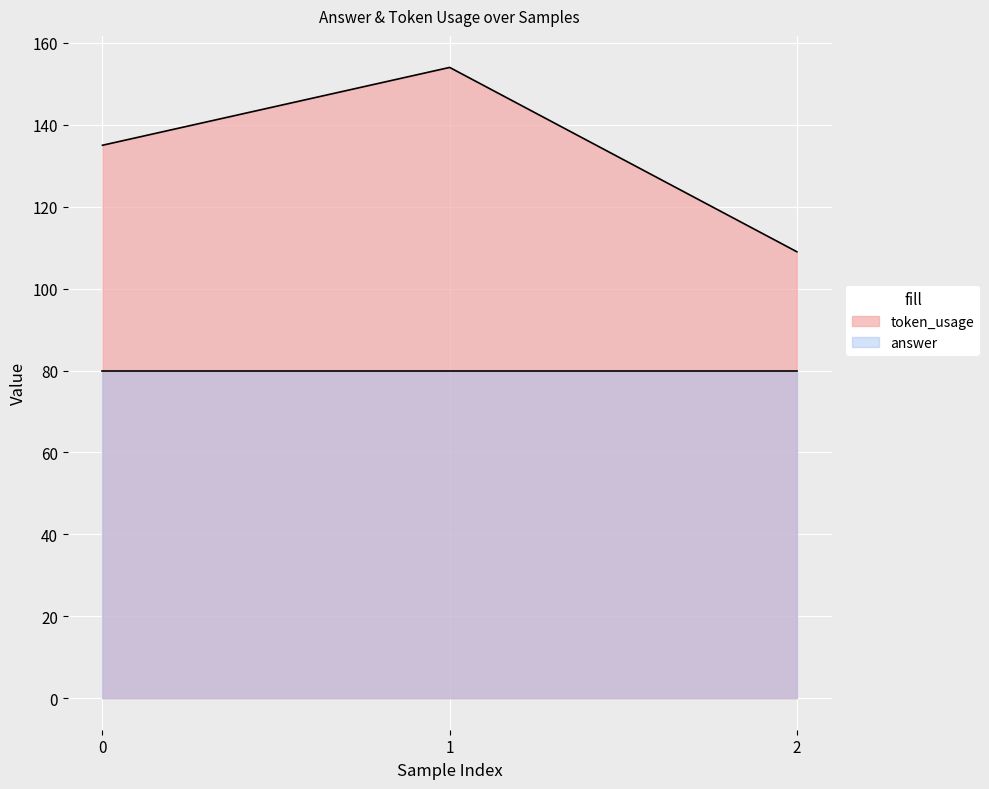

How many values are between 109 and 154?

3